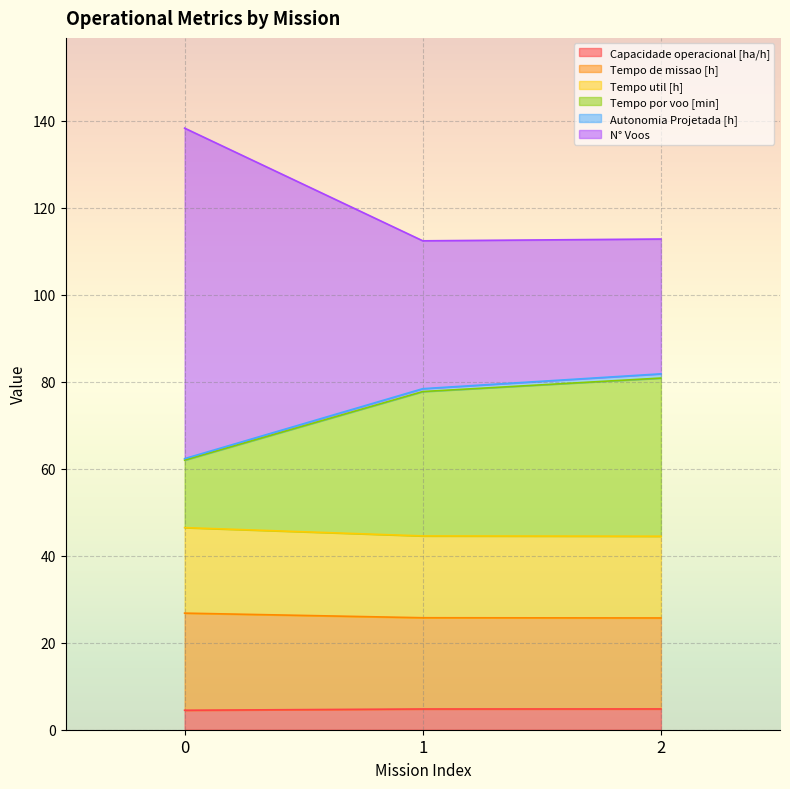

What is the highest value of the Capacidade operacional [ha/h] series?

4.8